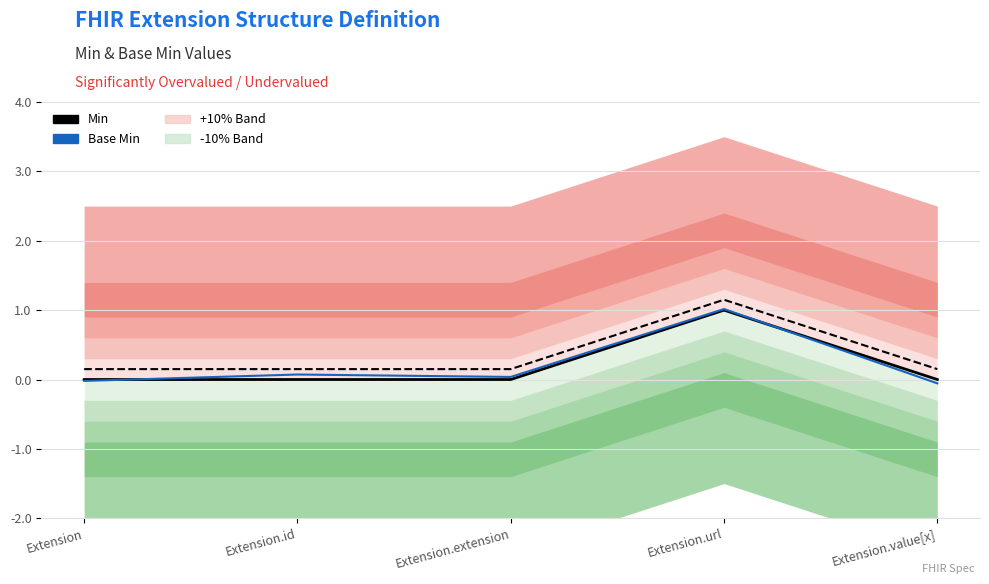

What is the maximum value for Base Min?

1.0